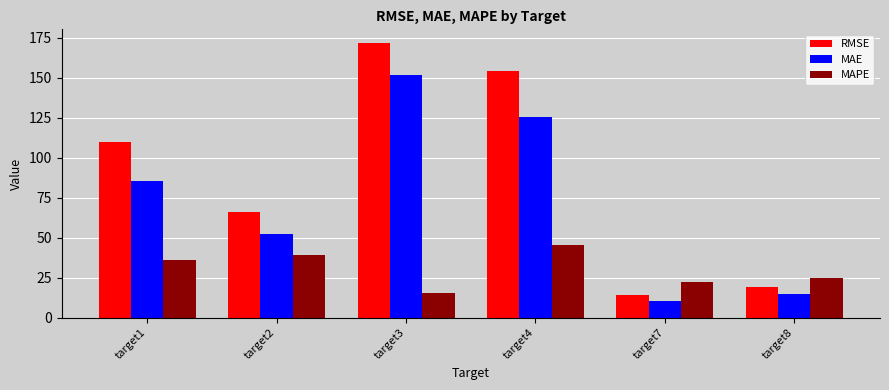

True or false: MAPE has a value of 4.1 at target3.

False